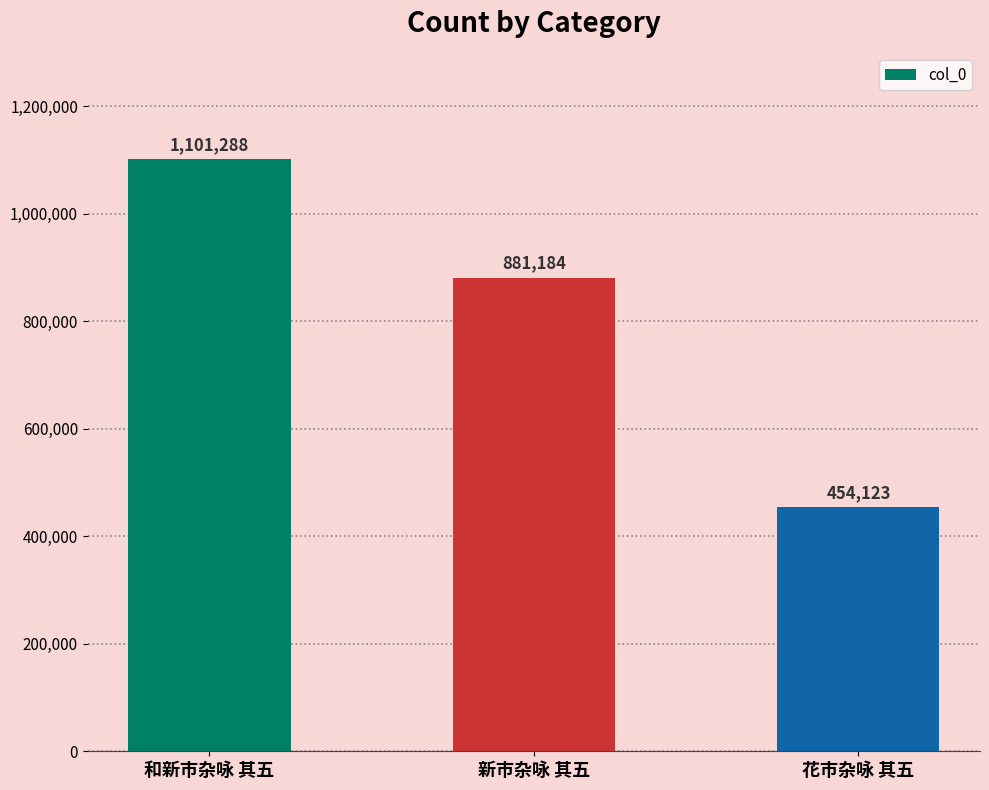

What is the greatest value displayed?

1101288